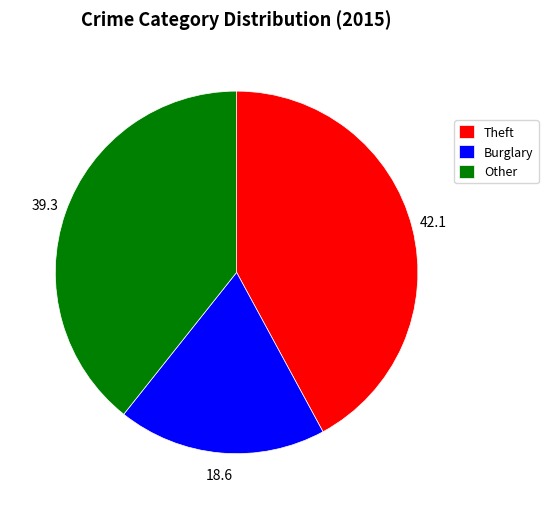

What is the smallest slice in the pie chart?

Burglary